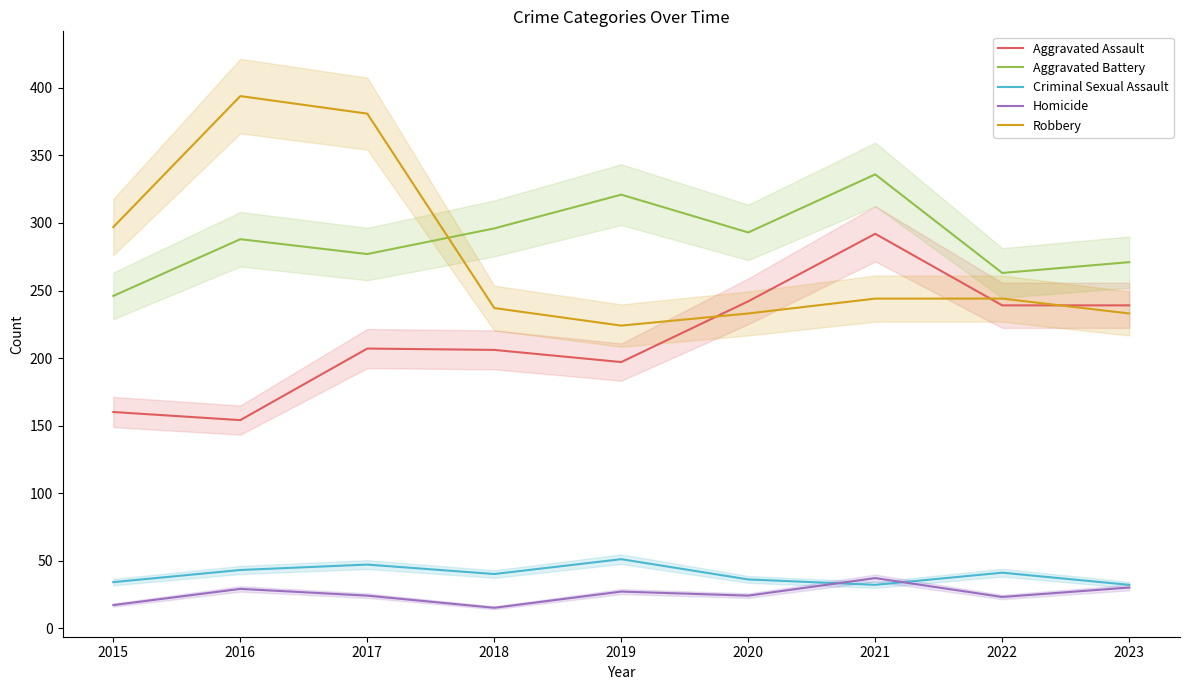

List the series in order of their peak value, highest first.

Robbery, Aggravated Battery, Aggravated Assault, Criminal Sexual Assault, Homicide